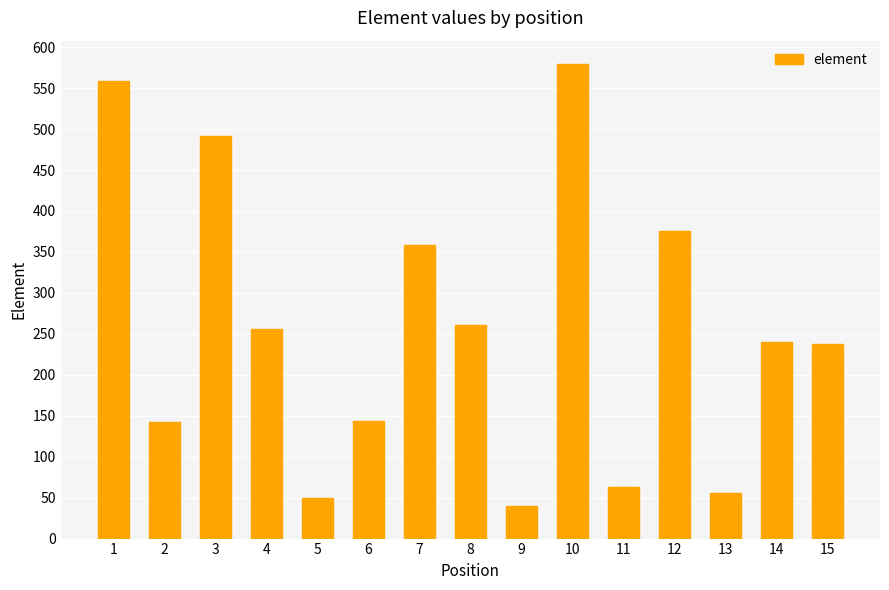

Approximately how many times larger is the value at 1 compared to 6?

3.9